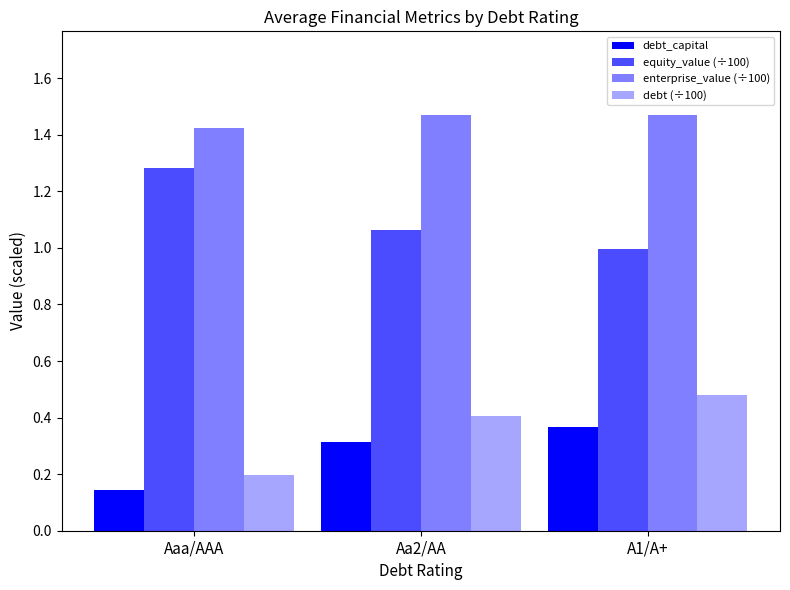

Does the chart contain any negative values?

No